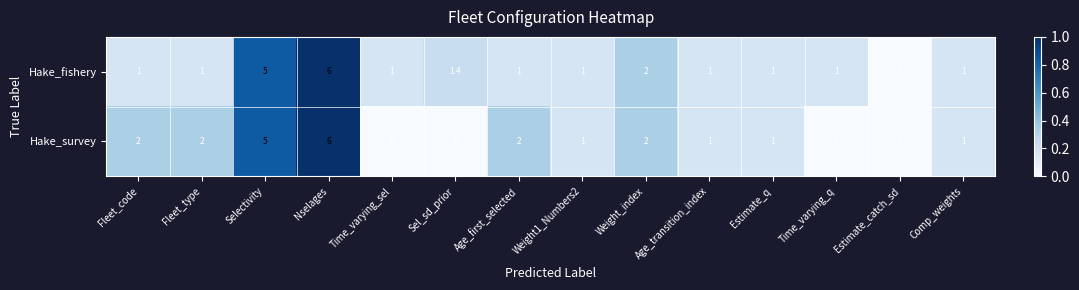

What is the maximum value for Hake_fishery?

6.0